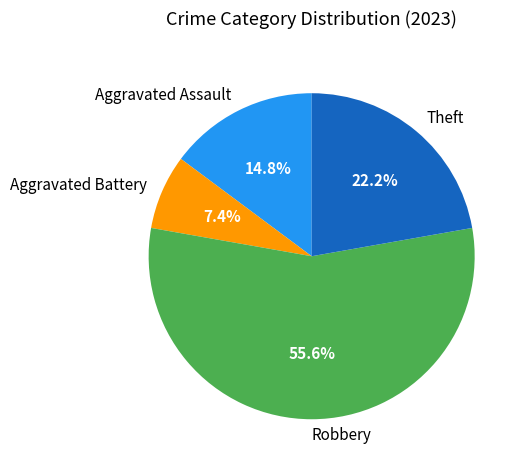

Rank the categories by value from lowest to highest.

Aggravated Battery, Aggravated Assault, Theft, Robbery